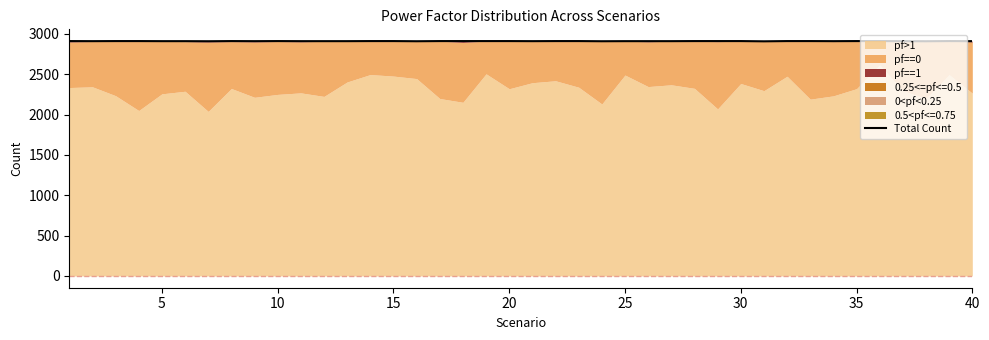

What is the change in value from 0 to 24?

-1